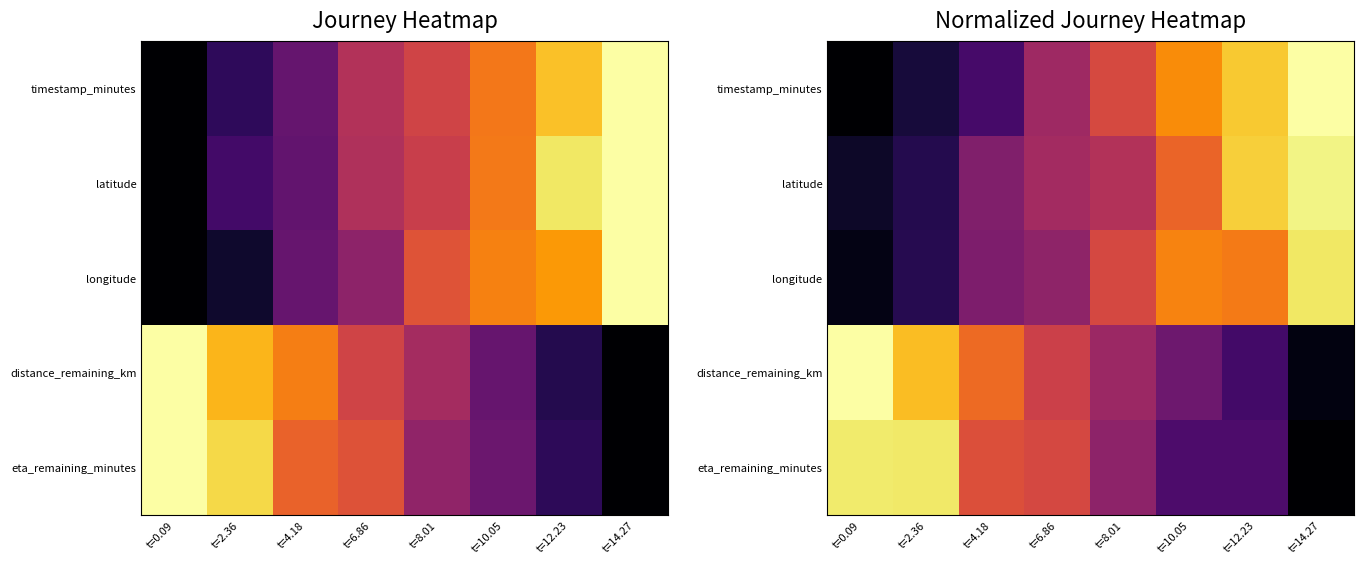

What is the greatest value displayed?

1.0